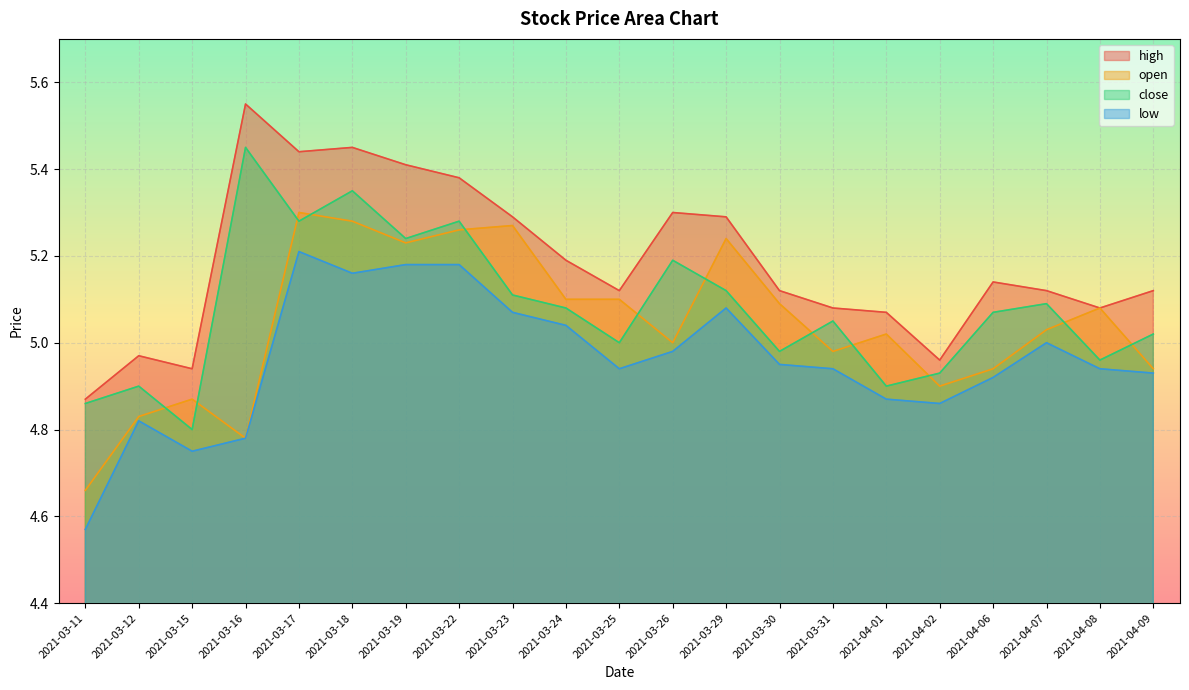

Where is the first local minimum for close?

2021-03-15